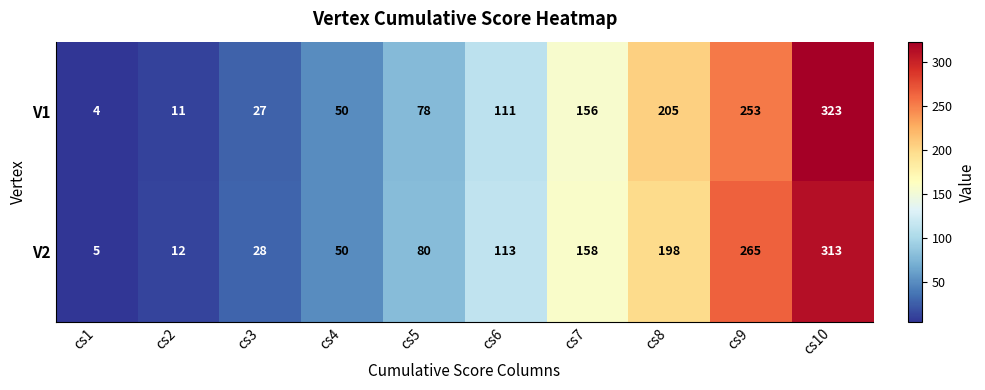

Reading left to right, extract all data points from this chart.

V1: cs1=4	cs2=11	cs3=27	cs4=50	cs5=78	cs6=111	cs7=156	cs8=205	cs9=253	cs10=323
V2: cs1=5	cs2=12	cs3=28	cs4=50	cs5=80	cs6=113	cs7=158	cs8=198	cs9=265	cs10=313